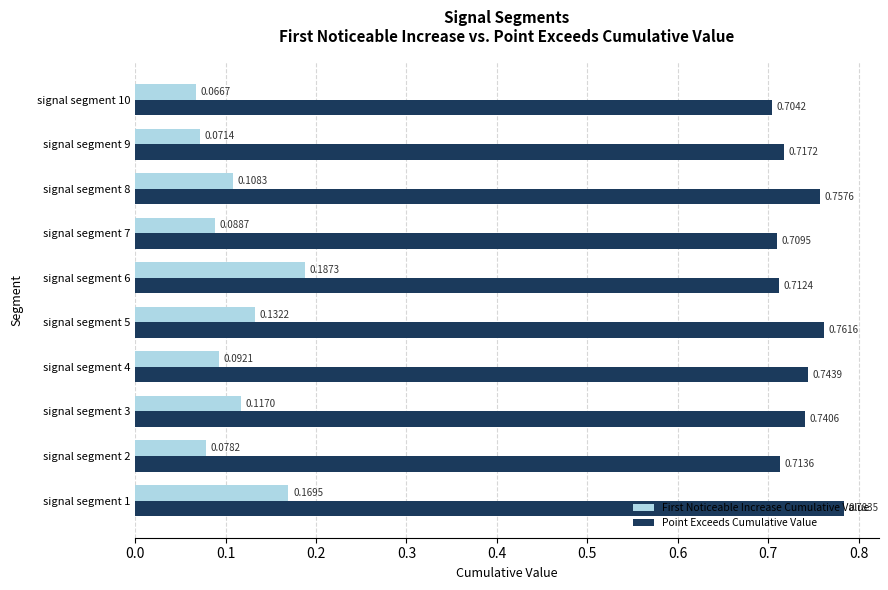

Rank the series by their maximum value, from highest to lowest.

Point Exceeds Cumulative Value, First Noticeable Increase Cumulative Value